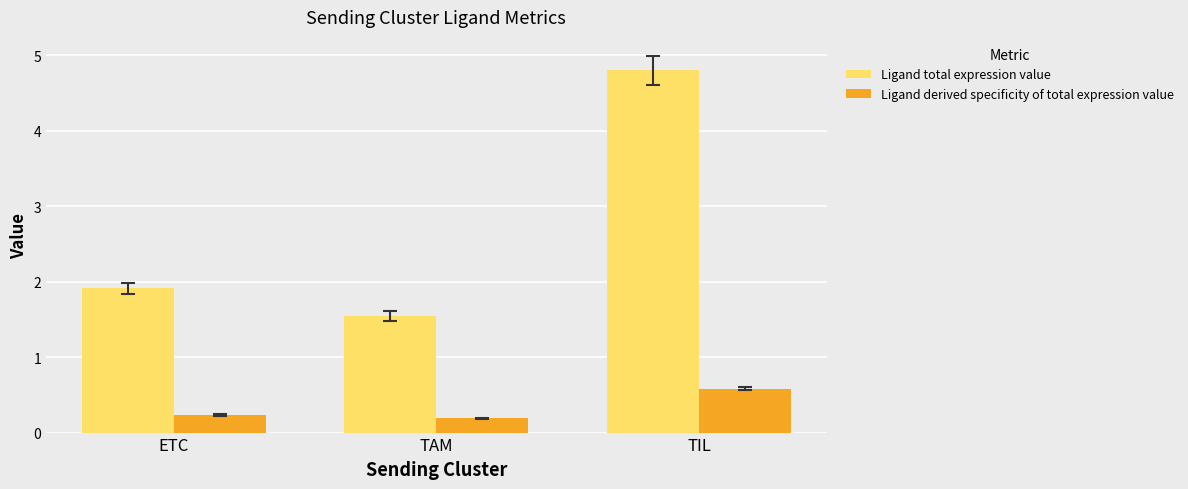

Reading right to left, transcribe all the data shown in this chart.

Ligand total expression value: TIL=4.8	TAM=1.5	ETC=1.9
Ligand derived specificity of total expression value: TIL=0.6	TAM=0.2	ETC=0.2